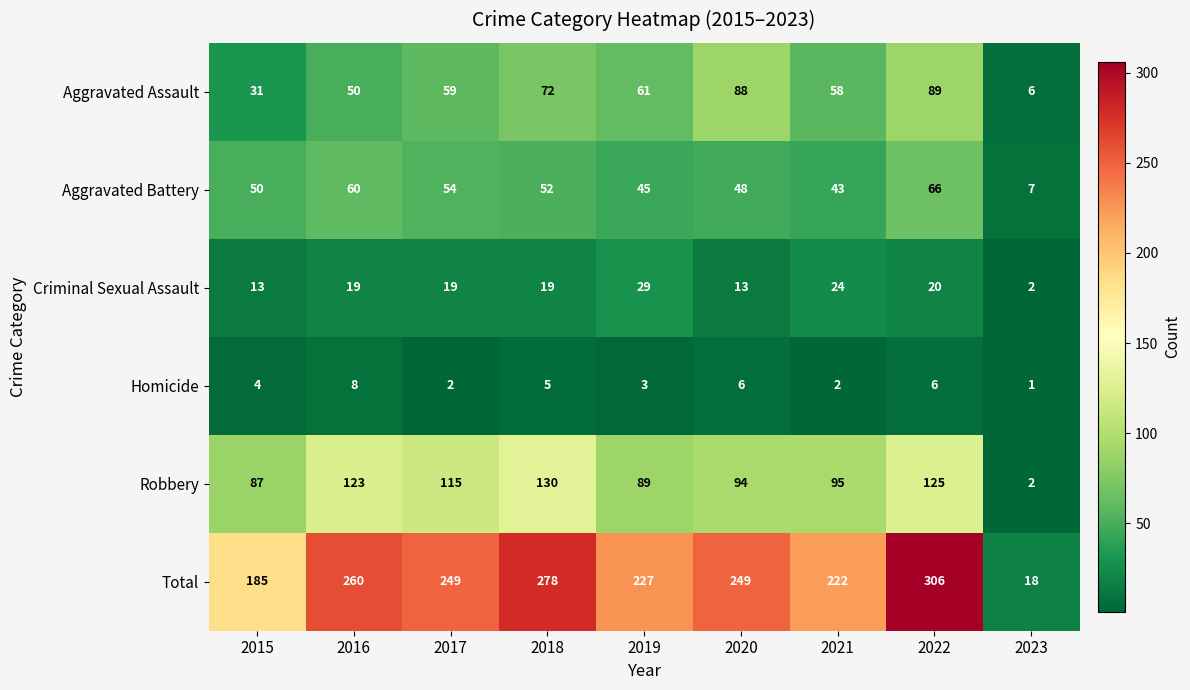

At which label does Total first exceed 249?

2016